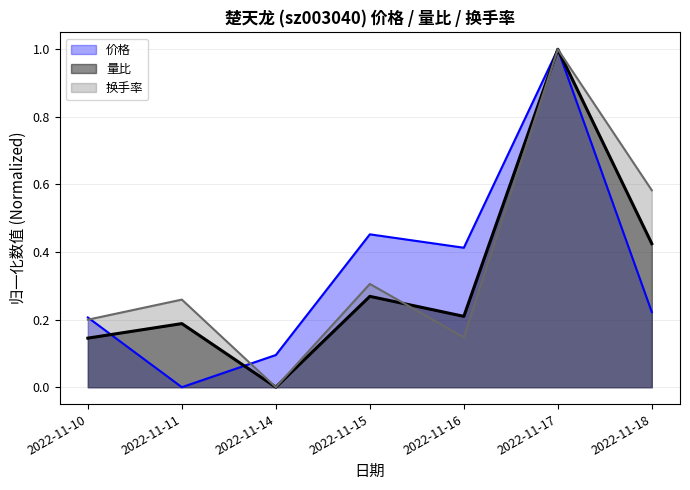

What is the maximum value shown in the chart?

1.0